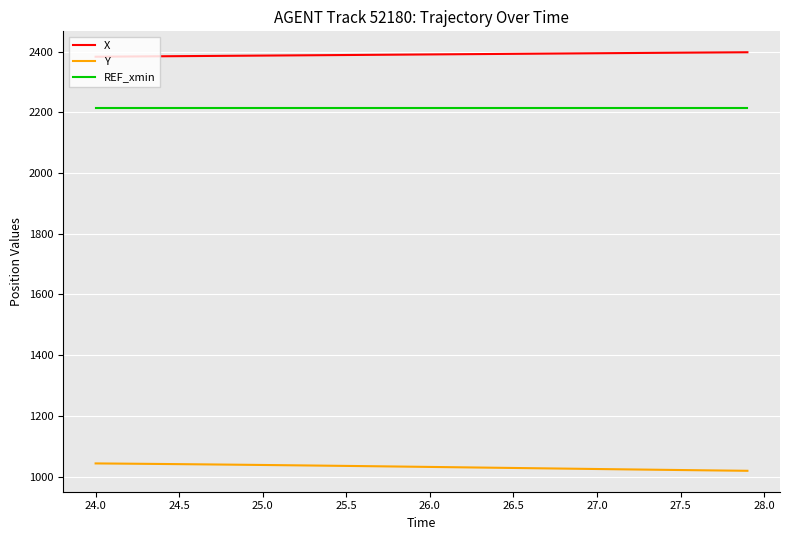

Which series has the largest total across all categories?

X